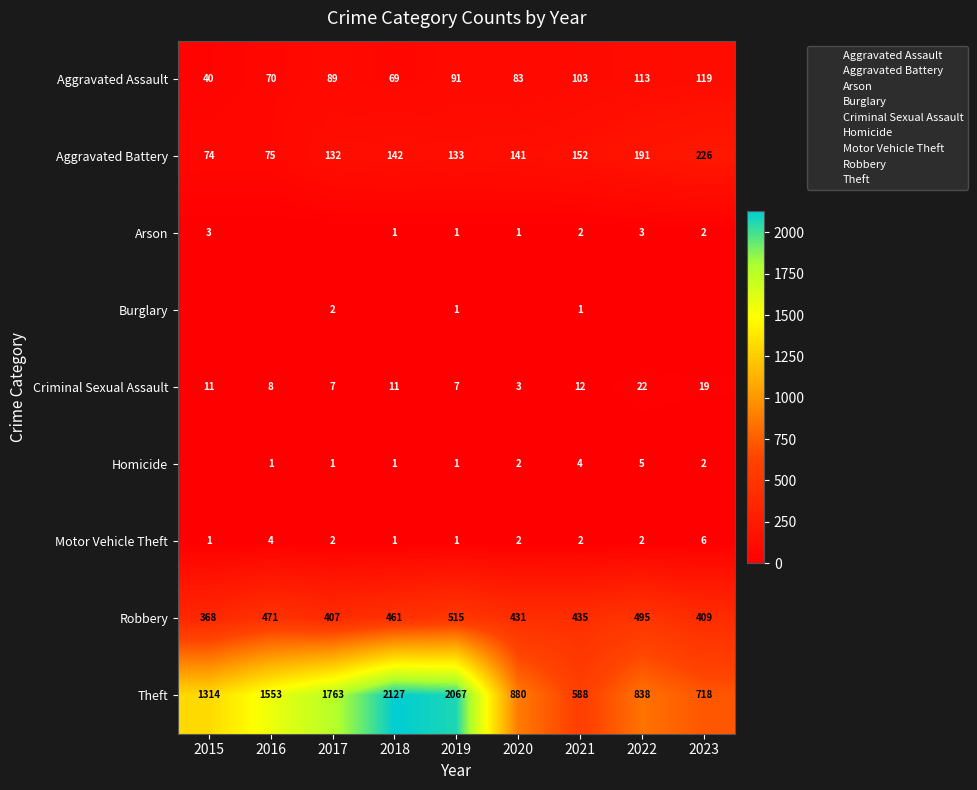

Which category has the lowest value across all series?

2016